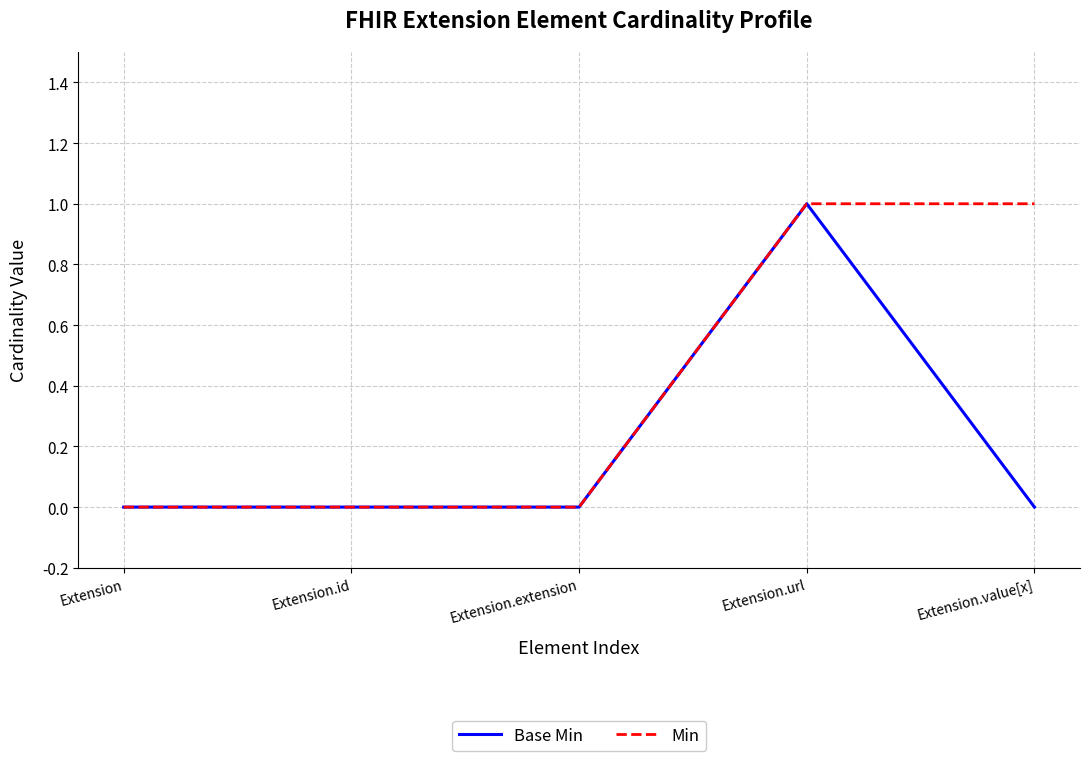

True or false: Base Min has a value of 0 at Extension.

True